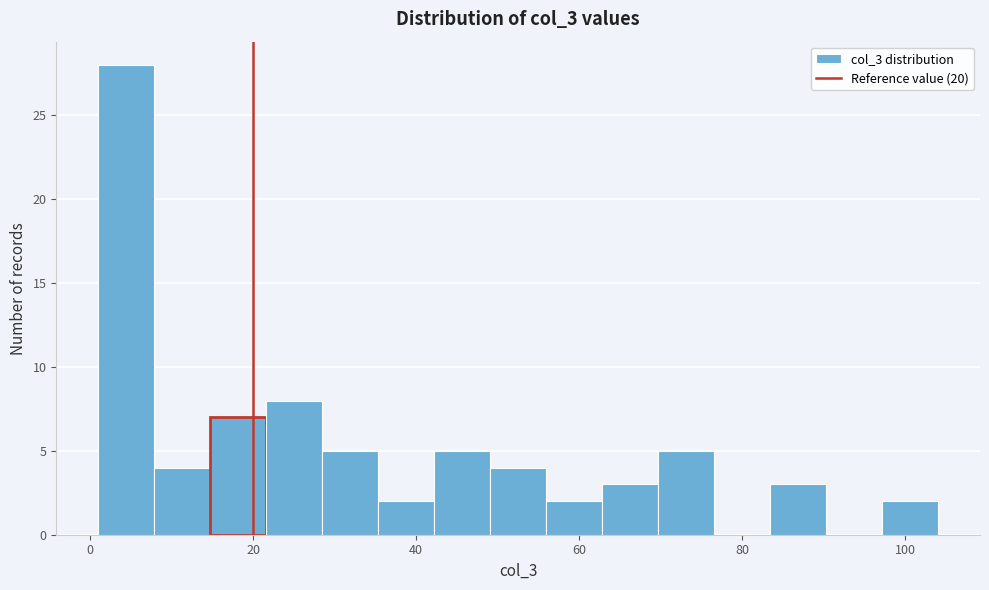

Read against the x-axis, roughly where is the centre of the tallest bar?

4